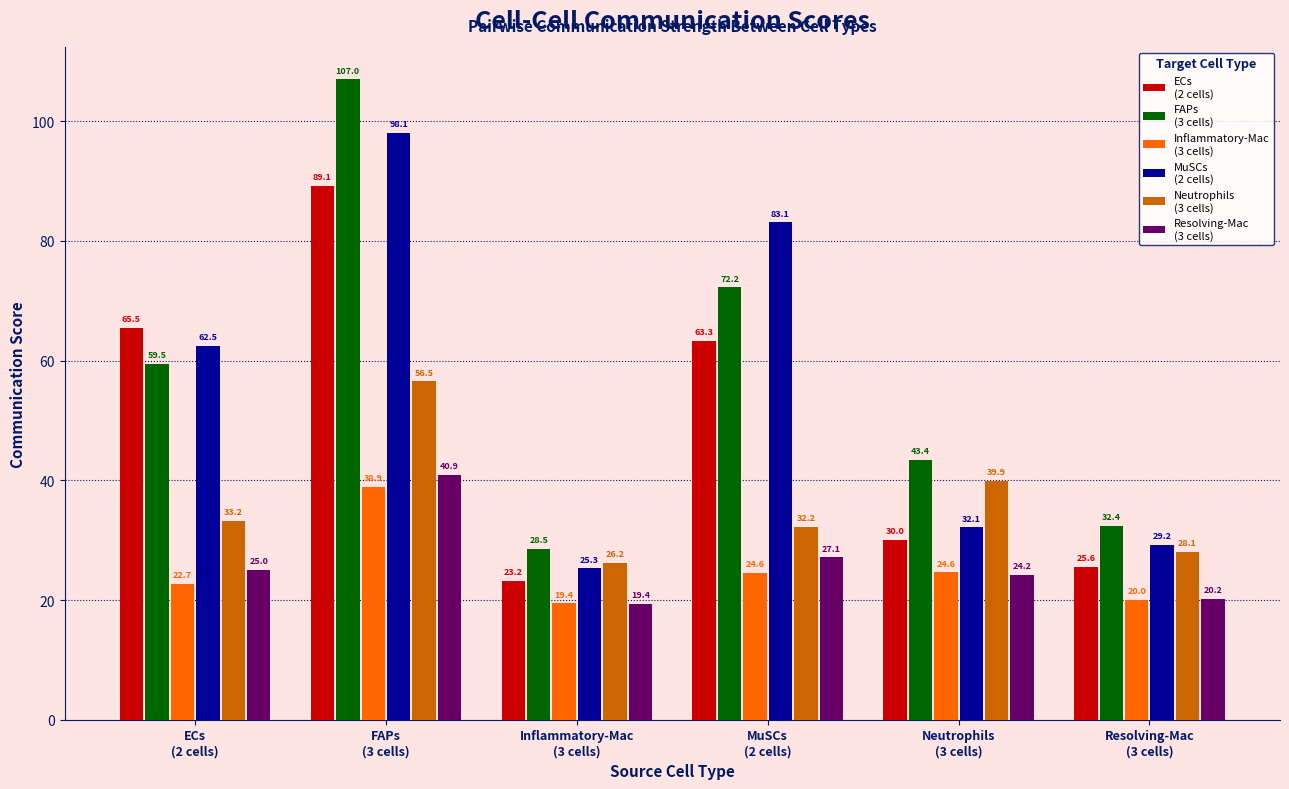

What is the smallest value displayed?

19.4